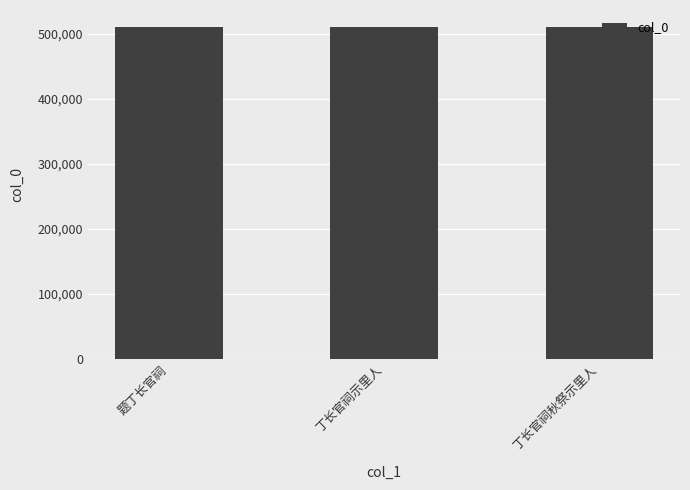

Read the value at 题丁长官祠.

510874